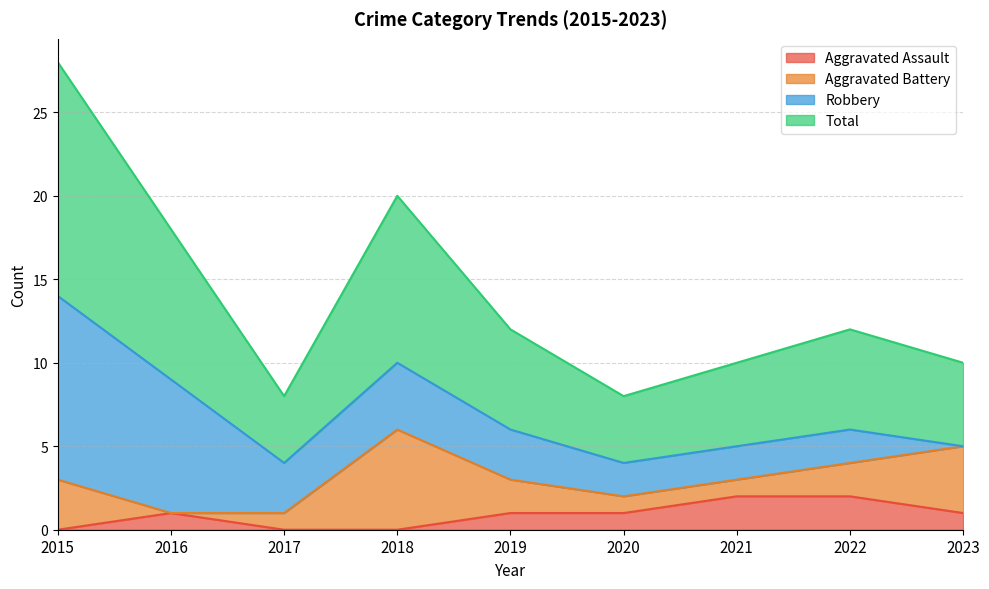

The Aggravated Assault series shows -1 at 2017. True or false?

False